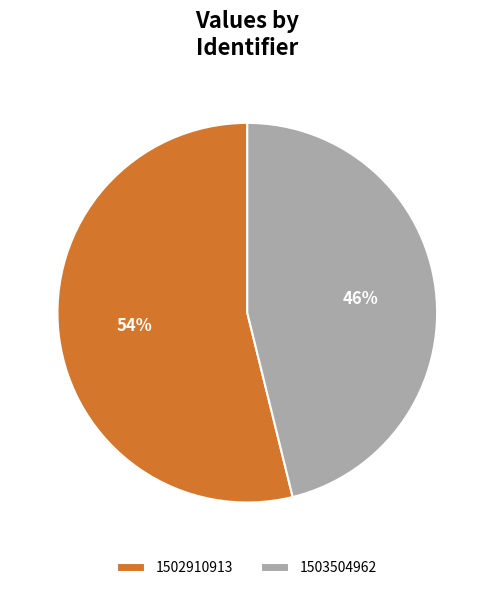

How many segments does this pie chart have?

2